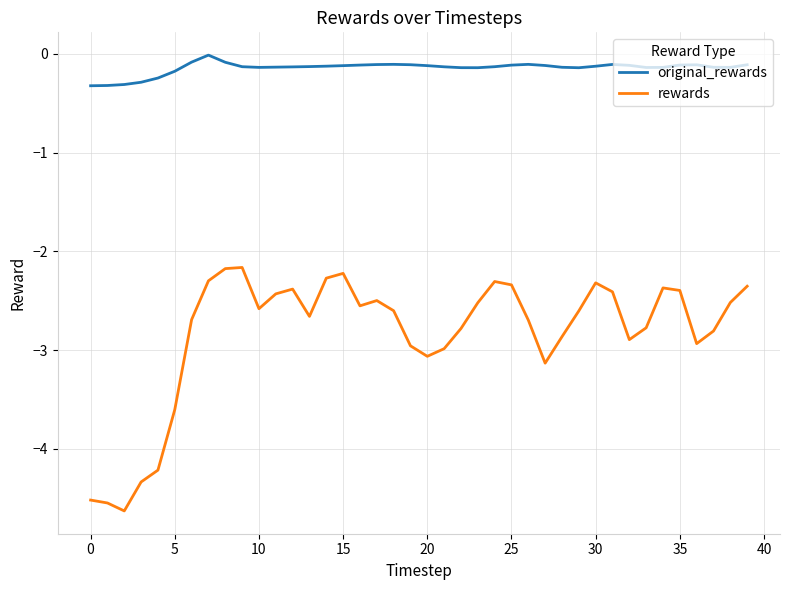

Is this an area chart (filled region under the line)?

No